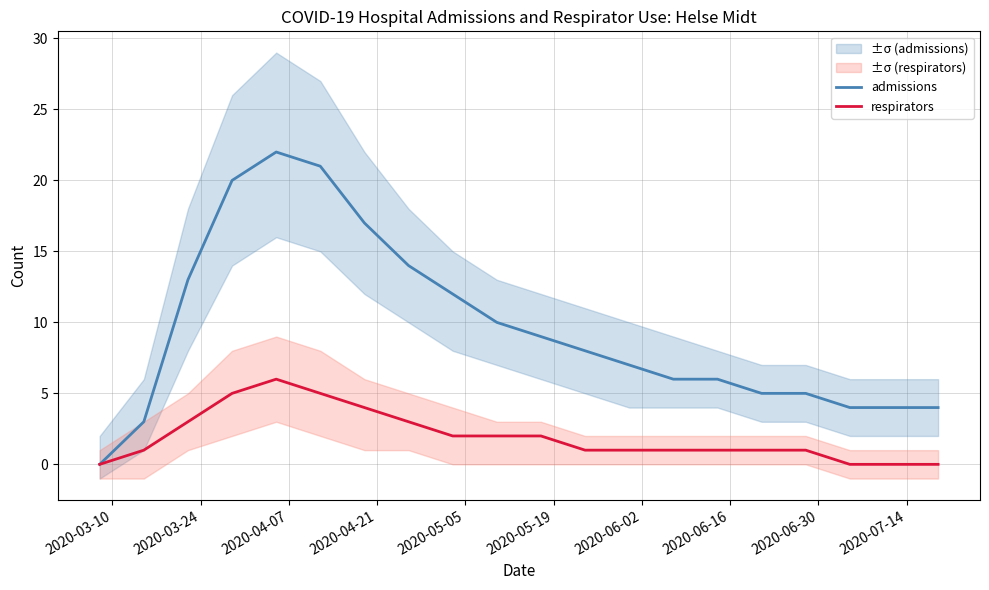

Which series changed the most between 2020-05-05 and 2020-06-16?

admissions